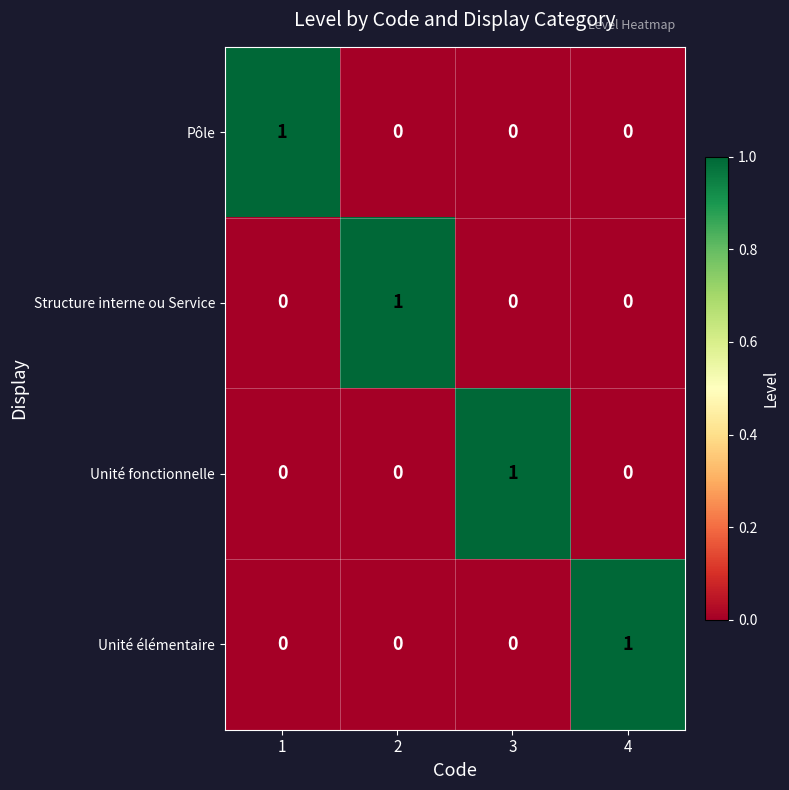

How many series are shown in this chart?

4